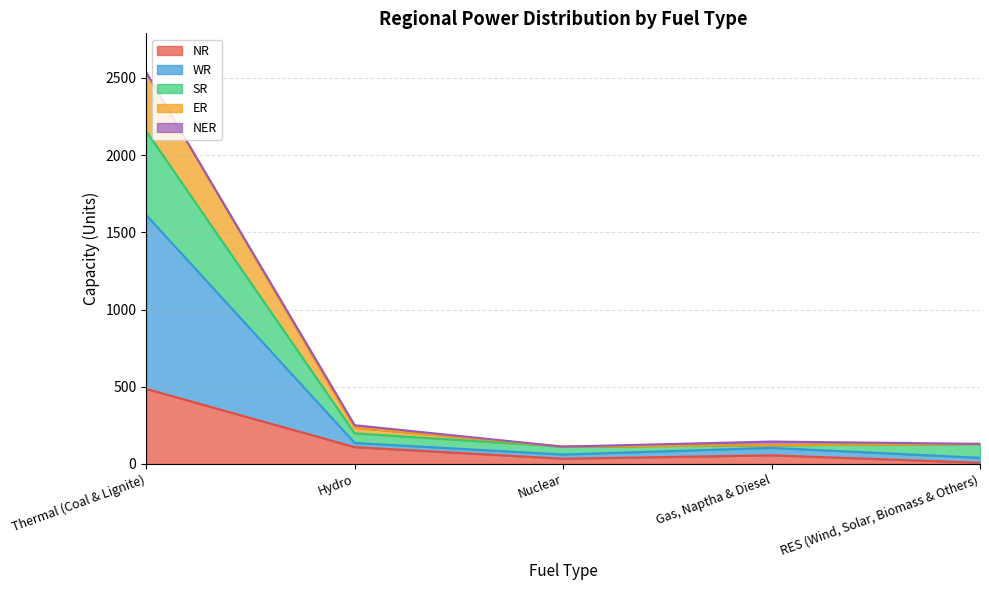

At which label does NR reach its peak?

Thermal (Coal & Lignite)